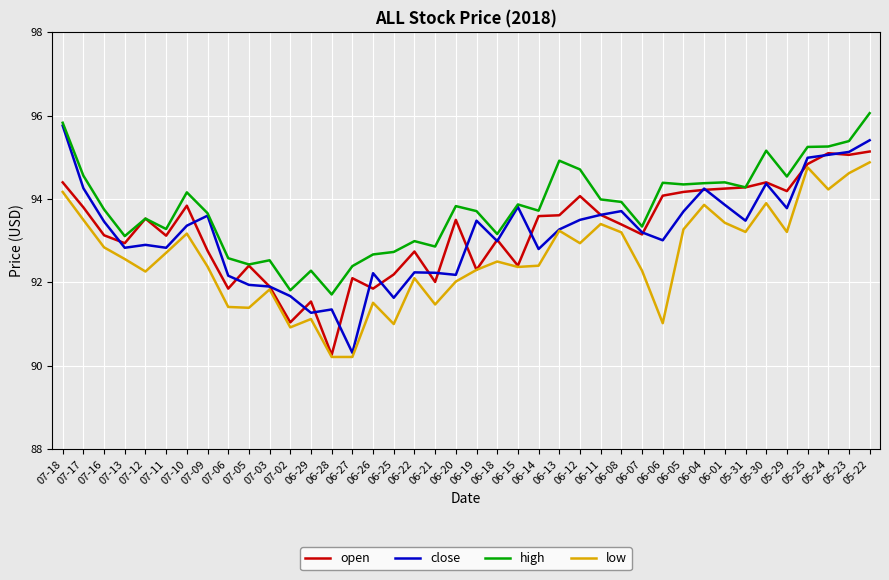

Which series has the largest range (max minus min)?

close